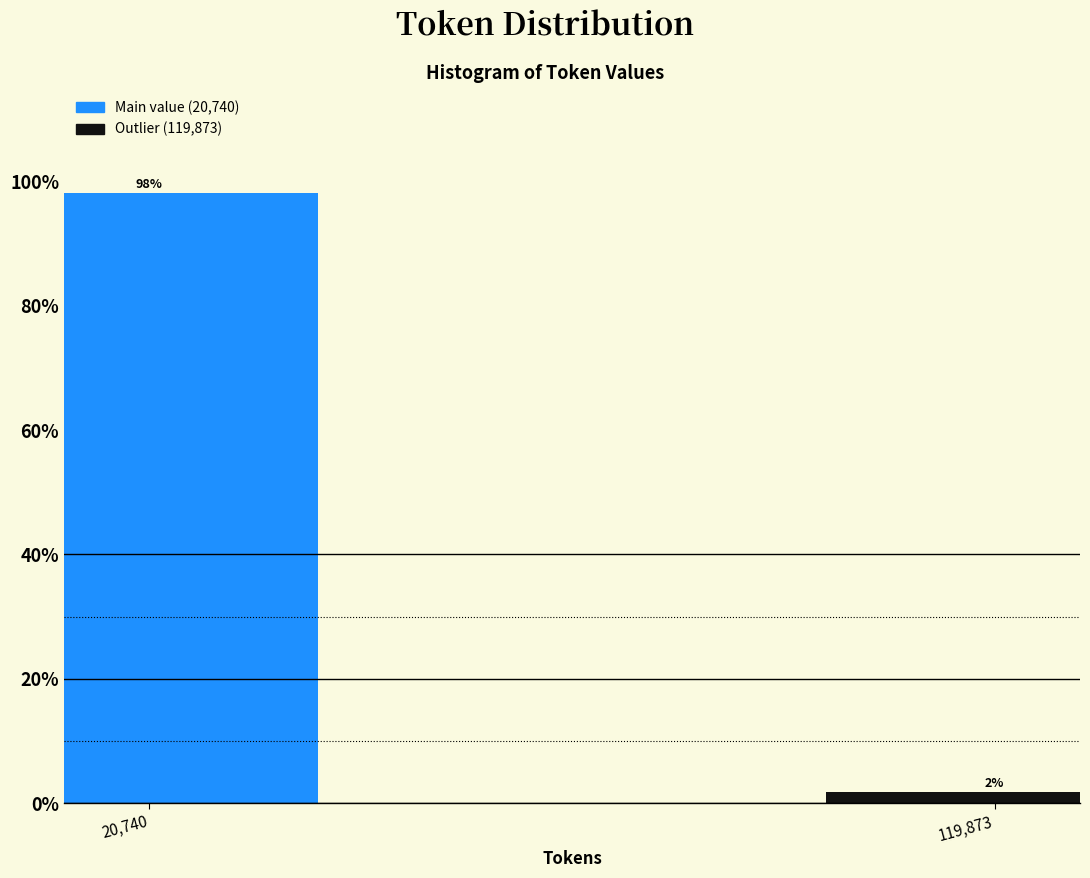

What is the label of the 2nd bar from the left?

119,873